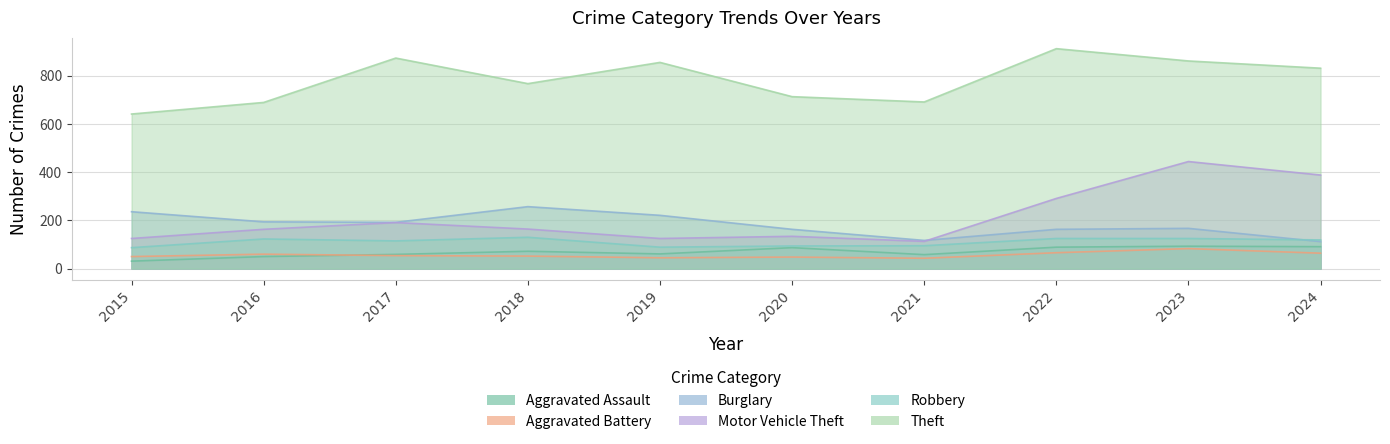

Is it true that Robbery equals 59 at 2018?

False